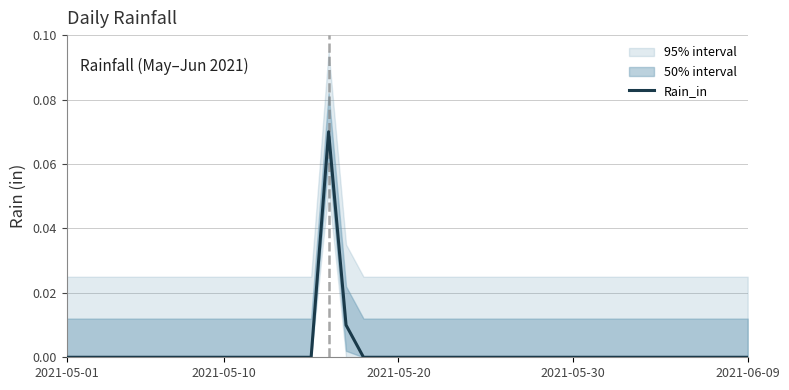

At which label is the value closest to 0?

2021-05-01